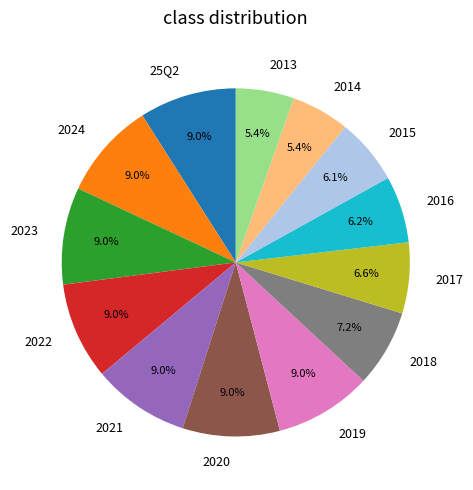

What percentage is the 2024 slice, to the nearest percent?

9%